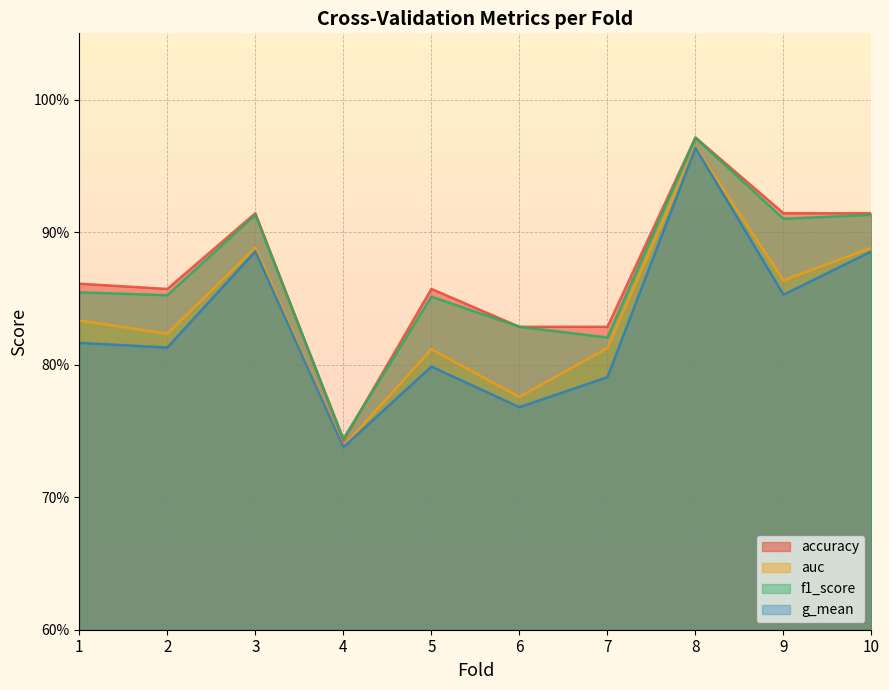

Reading left to right, transcribe all the data shown in this chart.

accuracy: 0.9	0.9	0.9	0.7	0.9	0.8	0.8	1.0	0.9	0.9
auc: 0.8	0.8	0.9	0.7	0.8	0.8	0.8	1.0	0.9	0.9
f1_score: 0.9	0.9	0.9	0.7	0.9	0.8	0.8	1.0	0.9	0.9
g_mean: 0.8	0.8	0.9	0.7	0.8	0.8	0.8	1.0	0.9	0.9